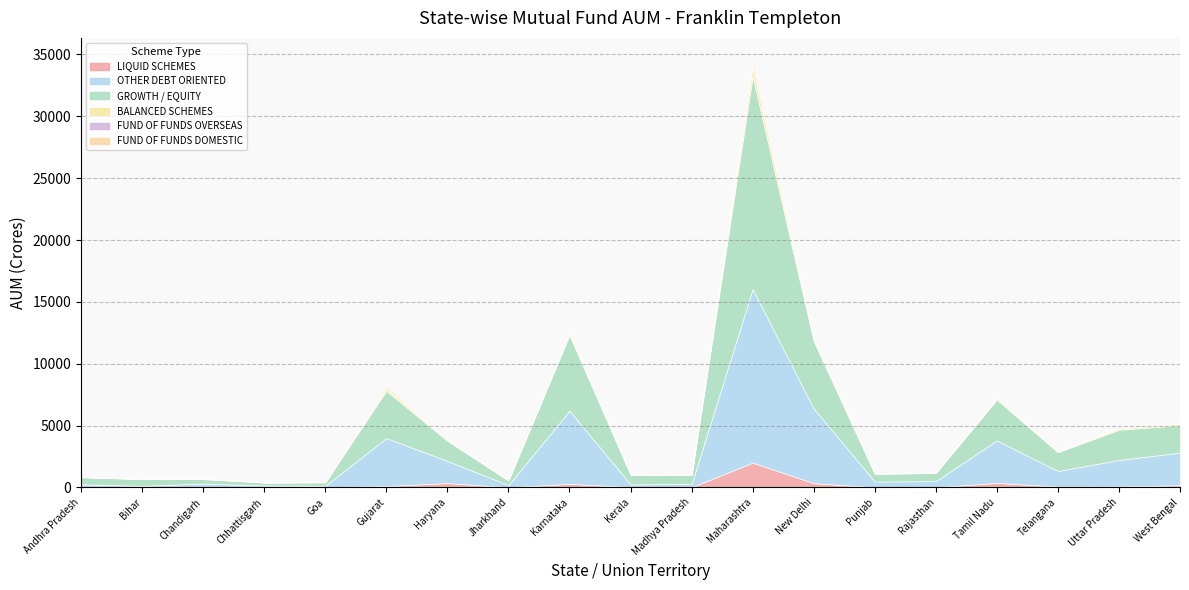

Is it true that GROWTH / EQUITY equals 521.3 at Kerala?

False